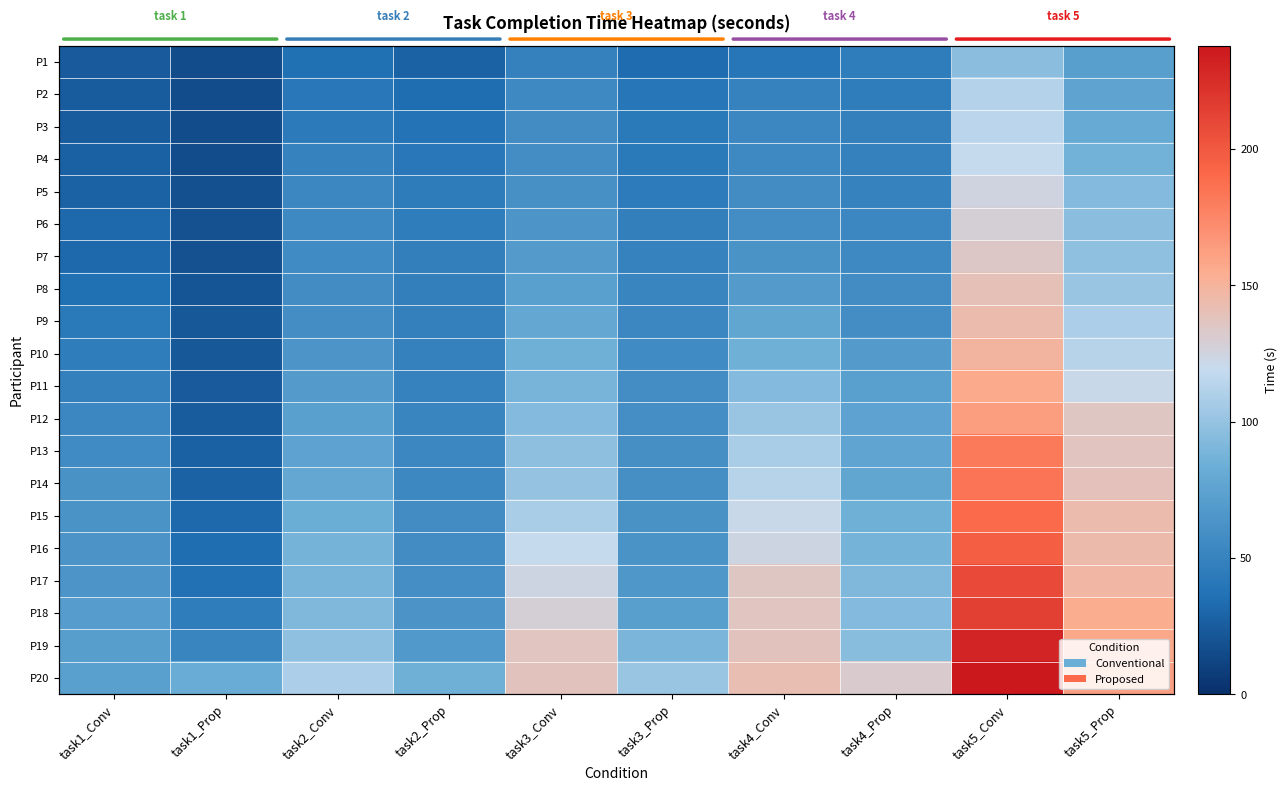

Where is P20 nearest to the value 155?

task5_Prop